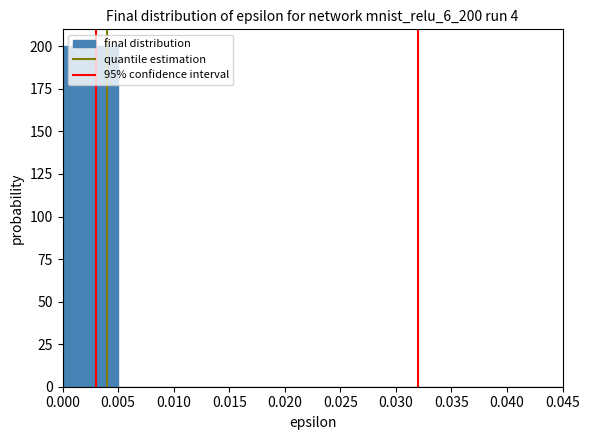

Over which range of the x-axis is the bar tallest?

0.000 to 0.005